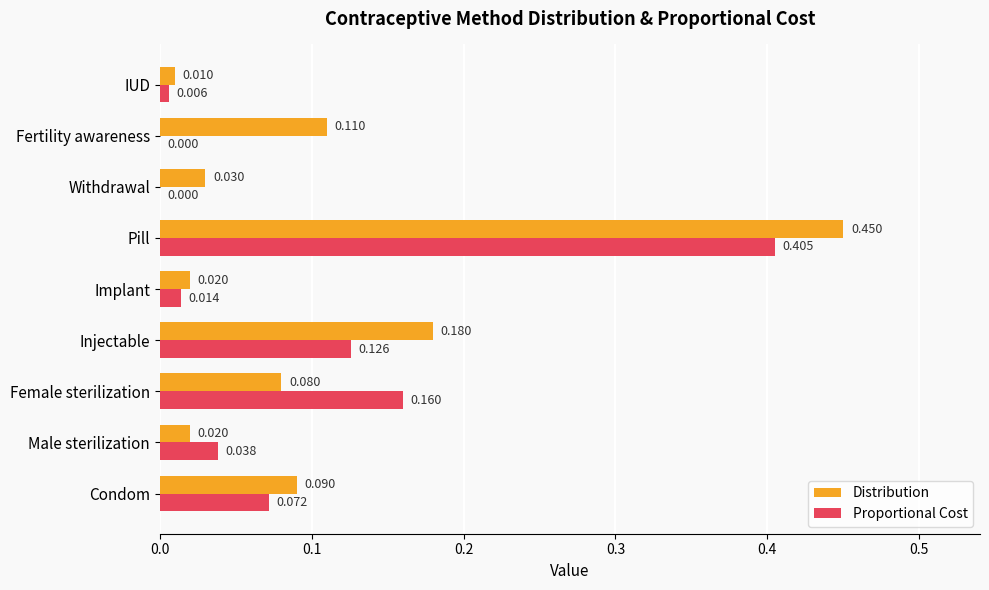

At which category is the sum across all series the highest?

Pill